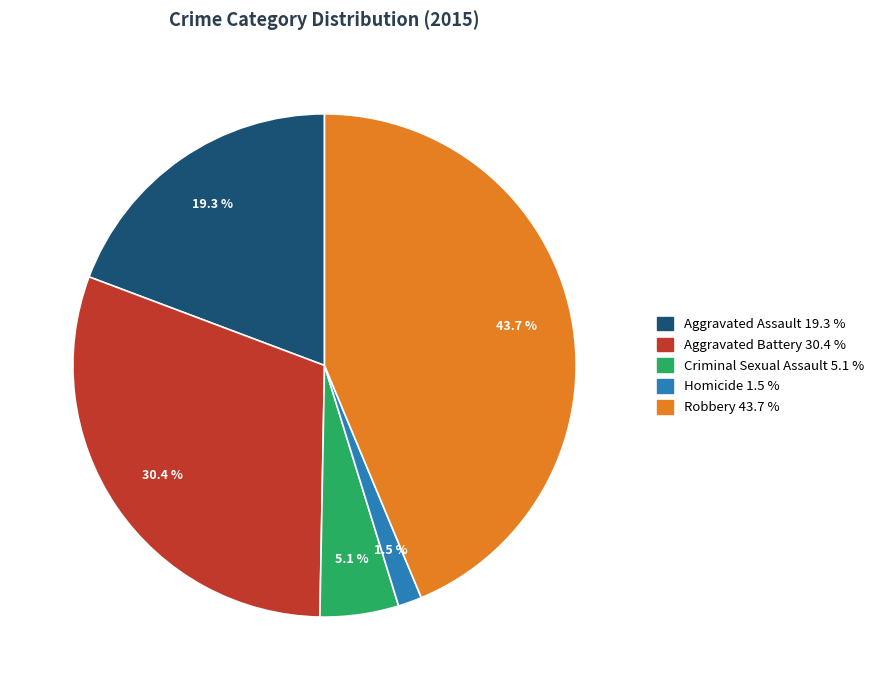

True or false: Aggravated Assault accounts for 19% of the total.

True